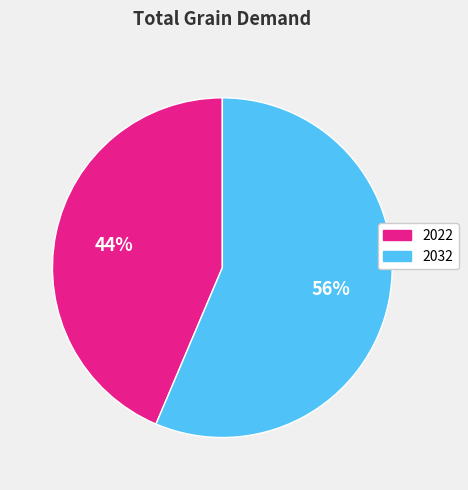

What is the smallest slice in the pie chart?

2022